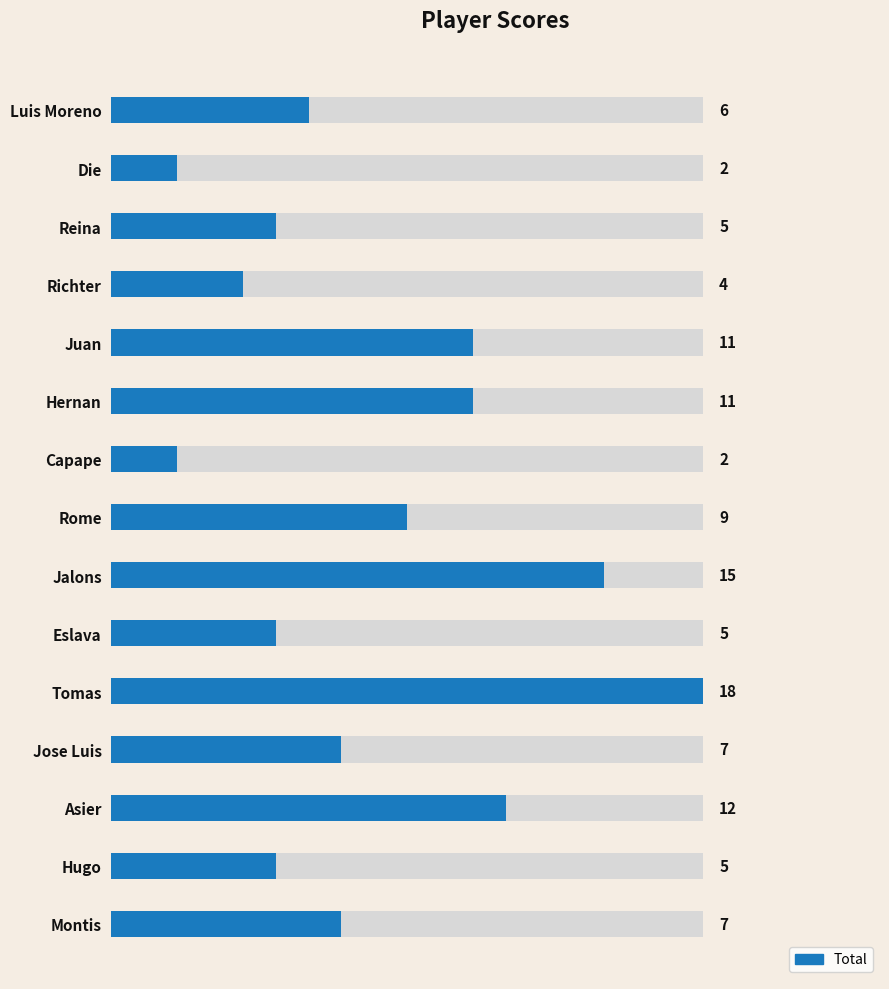

How many distinct data groups are displayed?

1